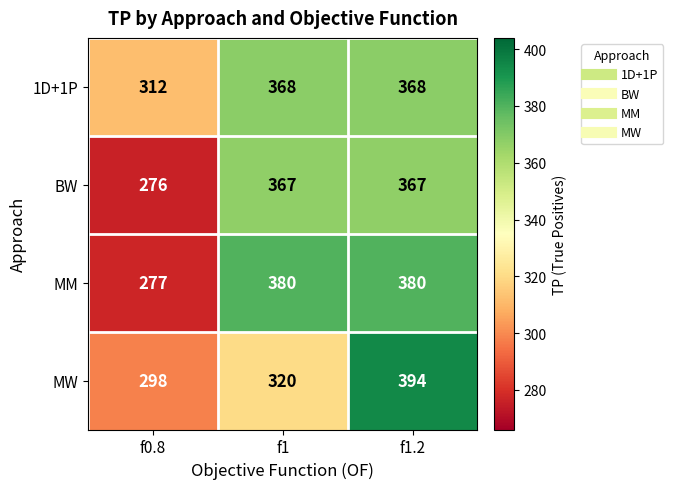

Where is BW nearest to the value 321?

f0.8